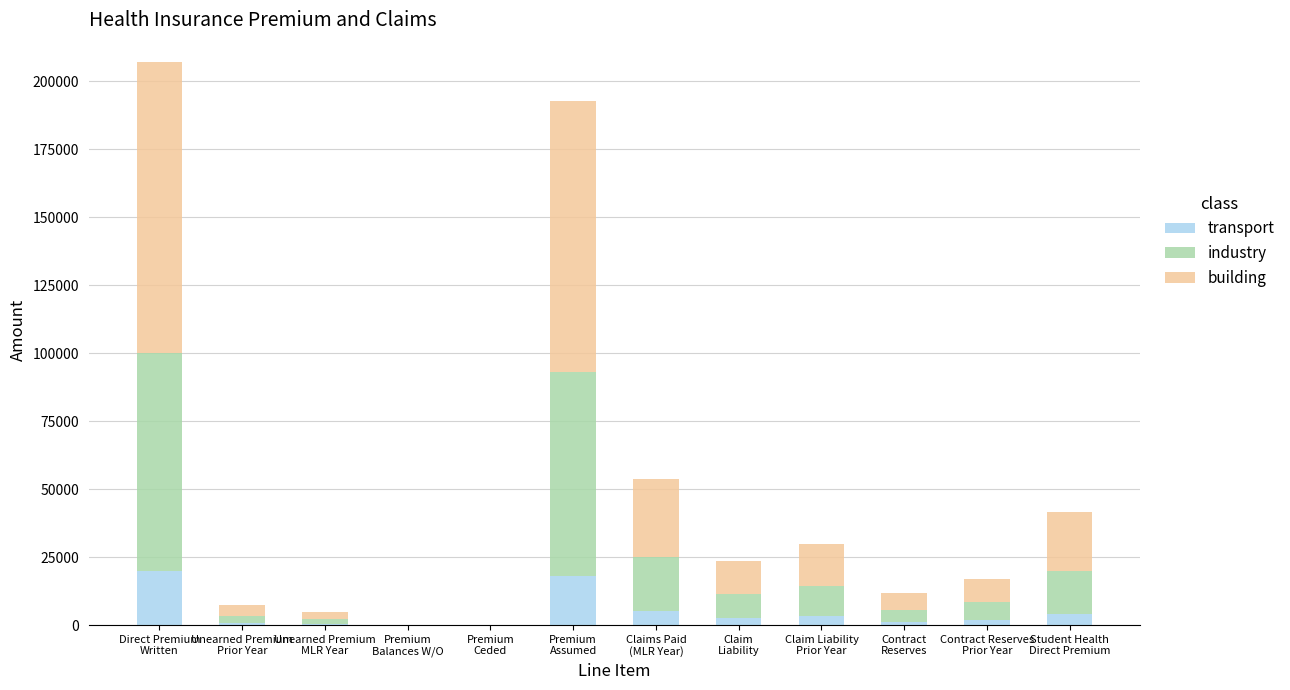

Are the bars grouped side by side (vs. stacked)?

No